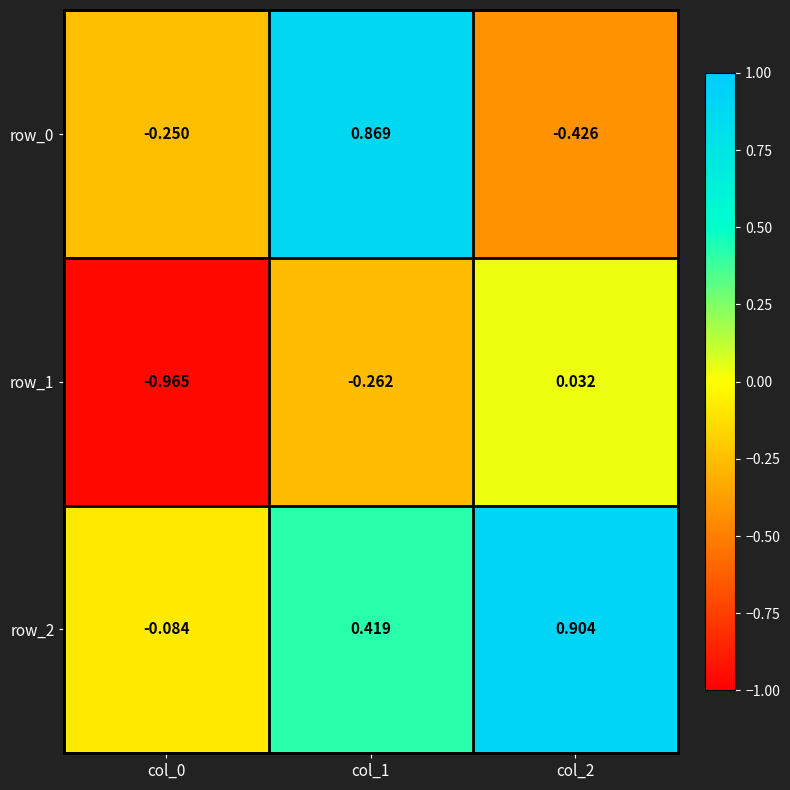

What is the sum of all row_2 values?

1.2